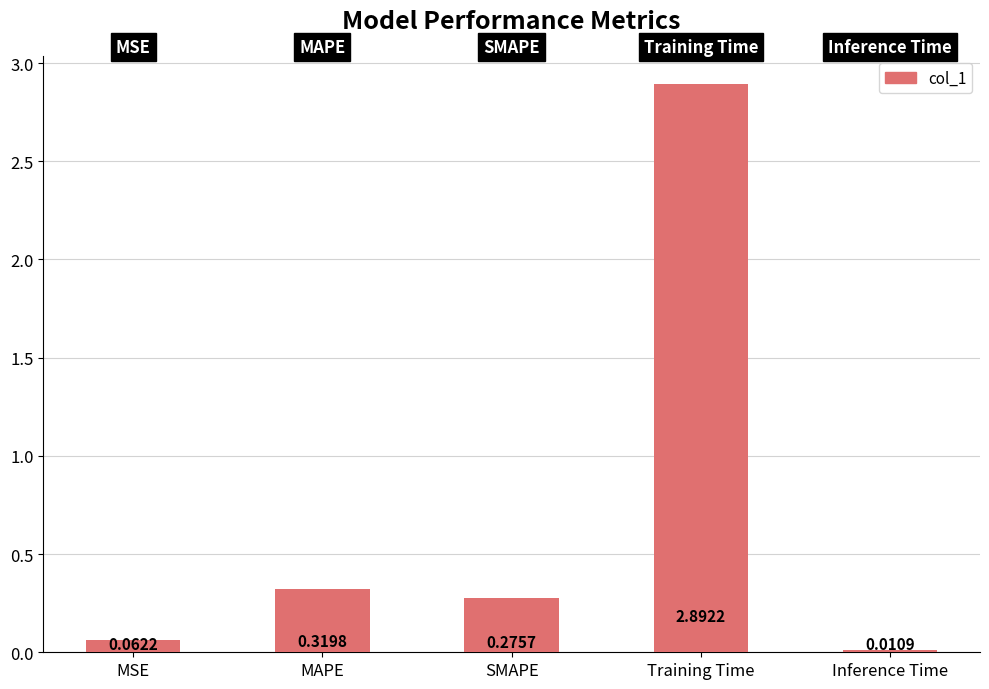

What is the change in value from MSE to MAPE?

+0.3